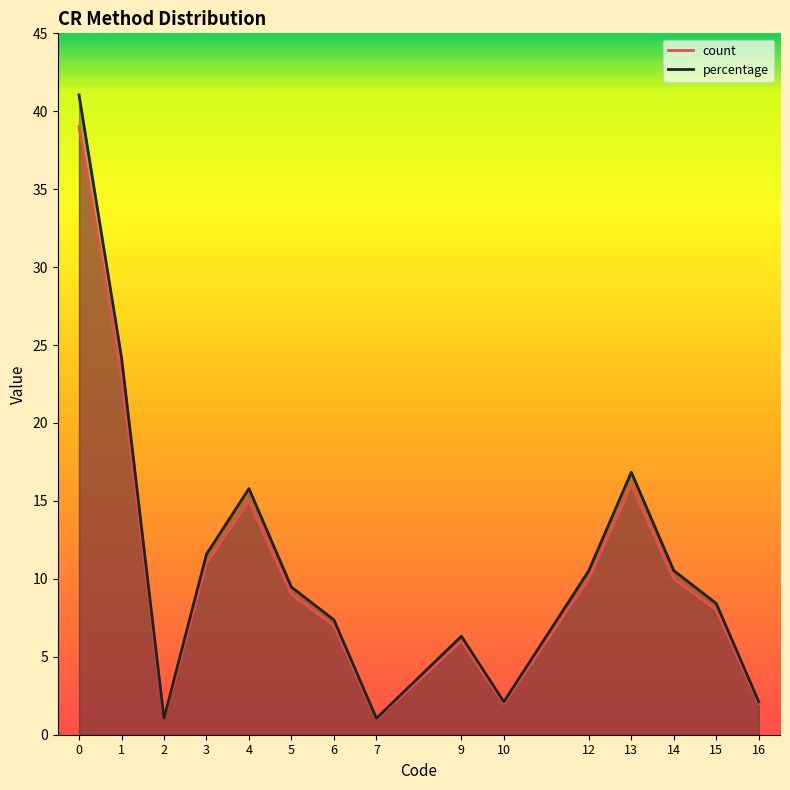

Which series has the largest total across all categories?

percentage